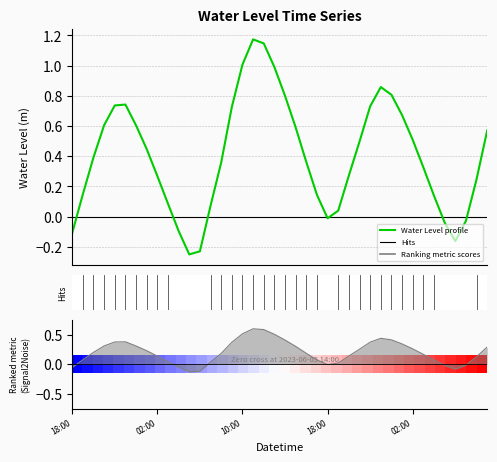

Rank the categories by value from lowest to highest.

2023-06-05 05:00, 2023-06-05 06:00, 2023-06-06 06:00, 2023-06-04 18:00, 2023-06-05 04:00, 2023-06-06 05:00, 2023-06-06 07:00, 2023-06-05 18:00, 2023-06-05 19:00, 2023-06-05 07:00, 2023-06-05 03:00, 2023-06-06 04:00, 2023-06-05 17:00, 2023-06-04 19:00, 2023-06-06 08:00, 2023-06-05 02:00, 2023-06-05 20:00, 2023-06-06 03:00, 2023-06-05 08:00, 2023-06-05 16:00, 2023-06-04 20:00, 2023-06-05 01:00, 2023-06-05 21:00, 2023-06-06 02:00, 2023-06-06 09:00, 2023-06-05 15:00, 2023-06-05 00:00, 2023-06-04 21:00, 2023-06-06 01:00, 2023-06-05 09:00, 2023-06-05 22:00, 2023-06-04 22:00, 2023-06-04 23:00, 2023-06-05 14:00, 2023-06-06 00:00, 2023-06-05 23:00, 2023-06-05 13:00, 2023-06-05 10:00, 2023-06-05 12:00, 2023-06-05 11:00